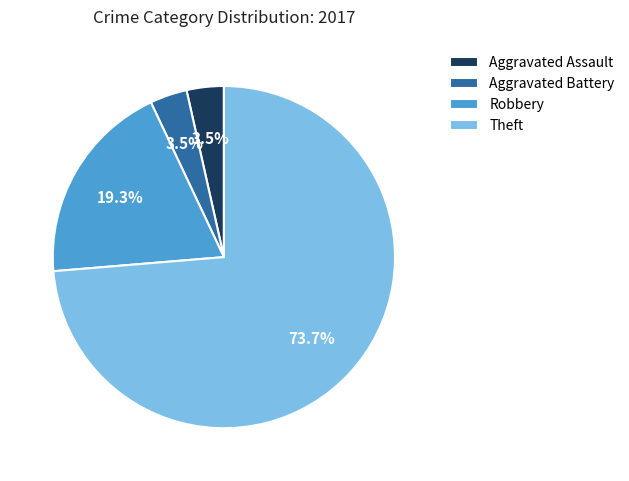

Which category has the biggest portion of the pie?

Theft